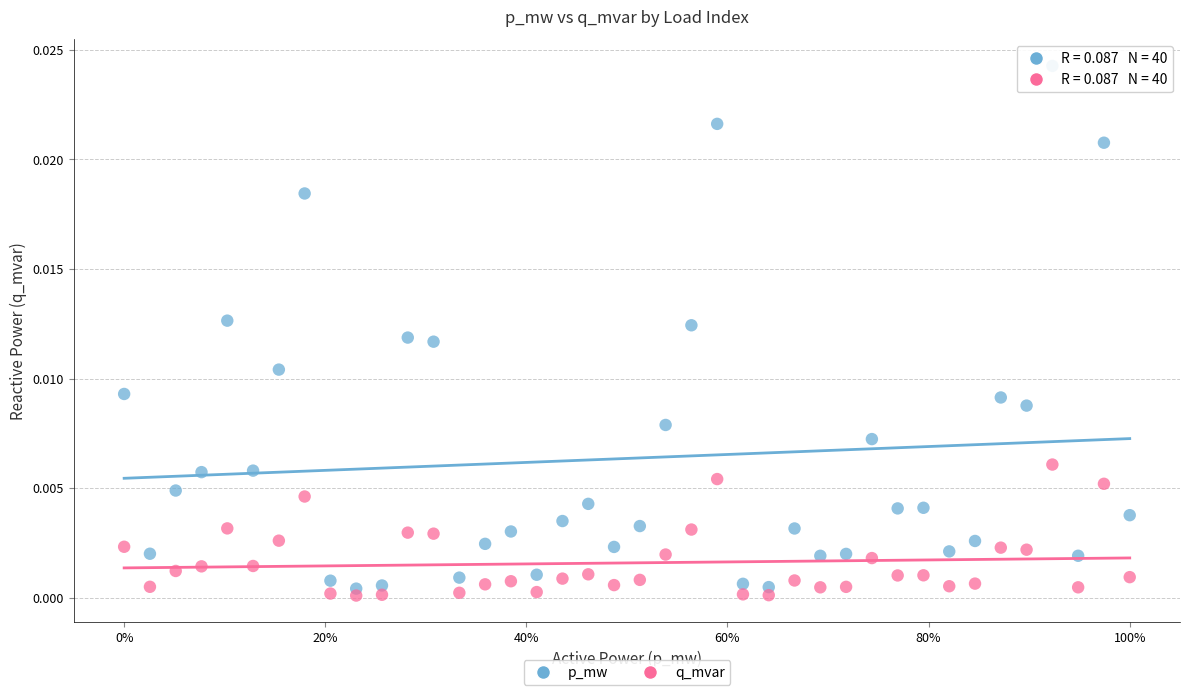

What are all the series names shown in the legend?

p_mw, q_mvar